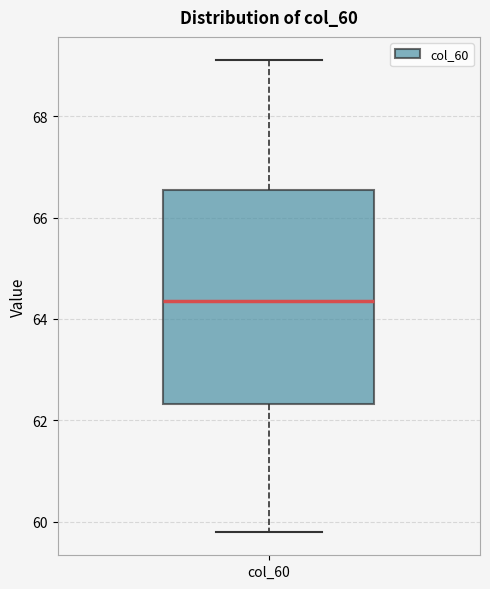

Where does the lower whisker of the box for col_60 end on the y-axis? The values are not printed on the chart, so give them approximately, as read against the axis.

59.8